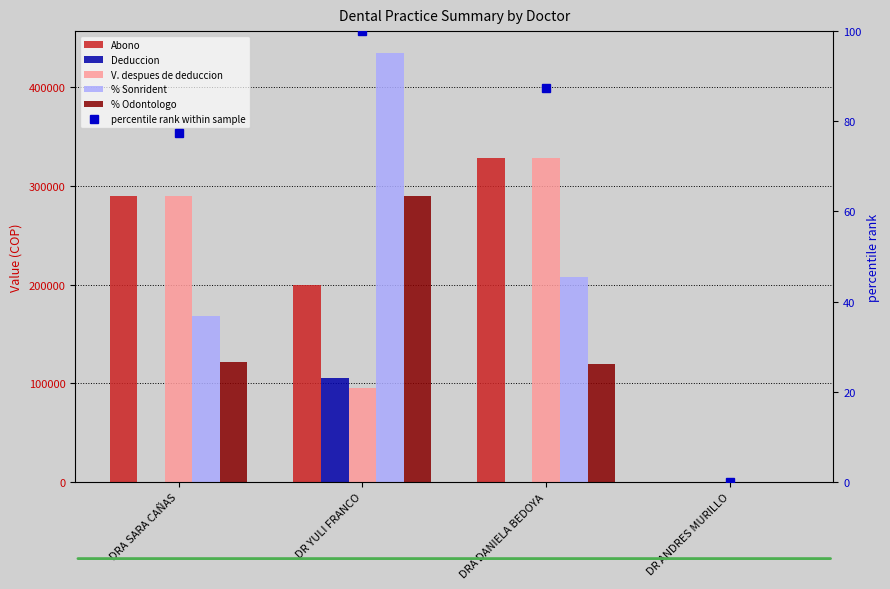

How many data points in Deduccion are above 0?

1